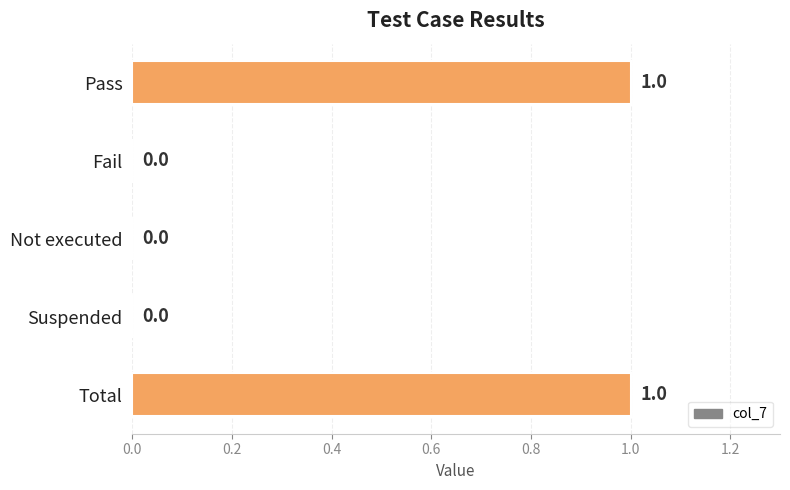

True or false: the data shows 0 at Not executed.

True